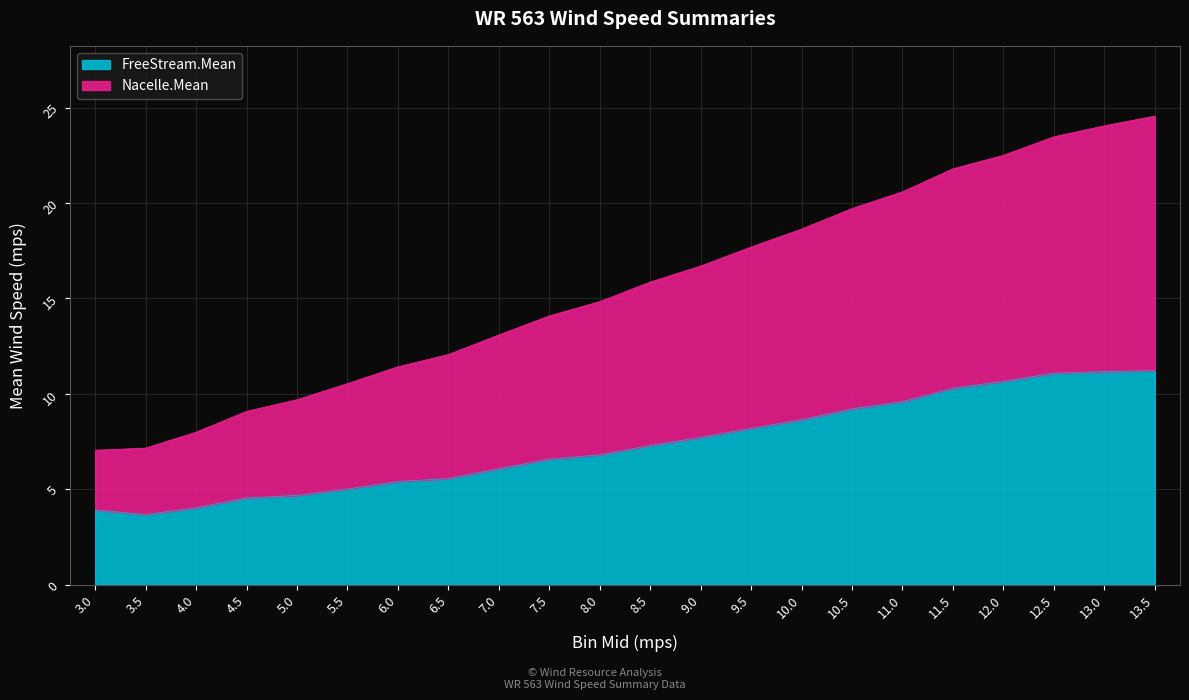

What are all the series names shown in the legend?

FreeStream.Mean, Nacelle.Mean